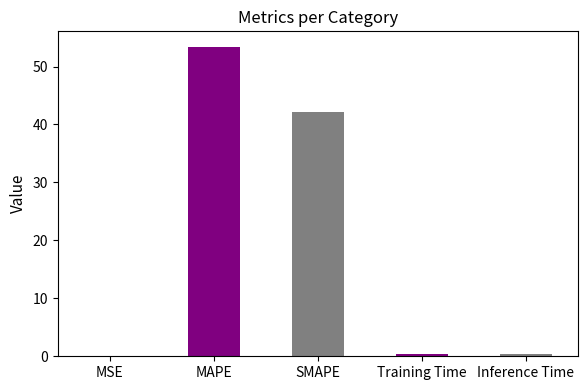

Is it true that the value at MAPE is 53.4?

True